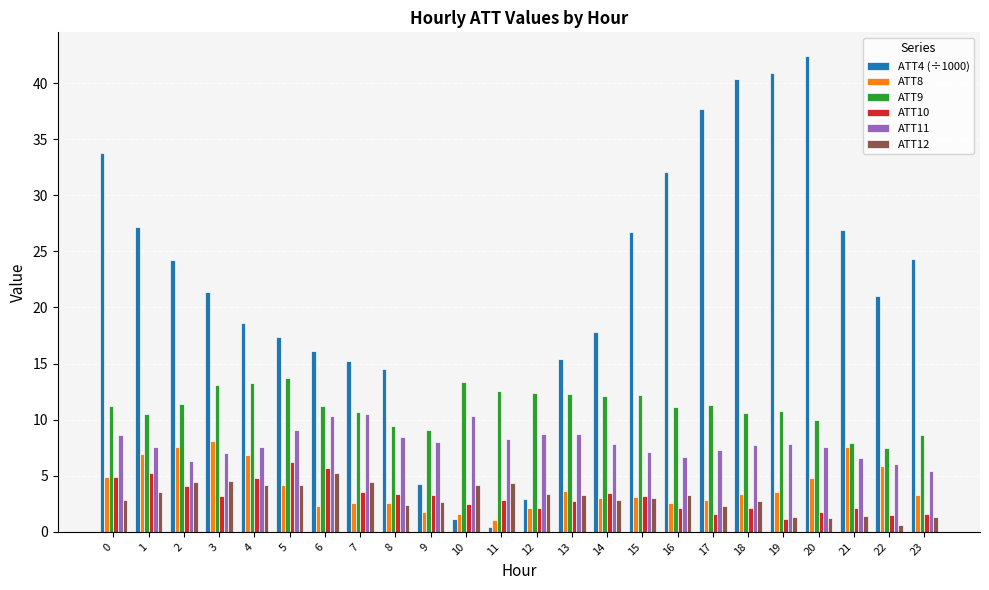

The ATT8 series shows 7.6 at 2. True or false?

True